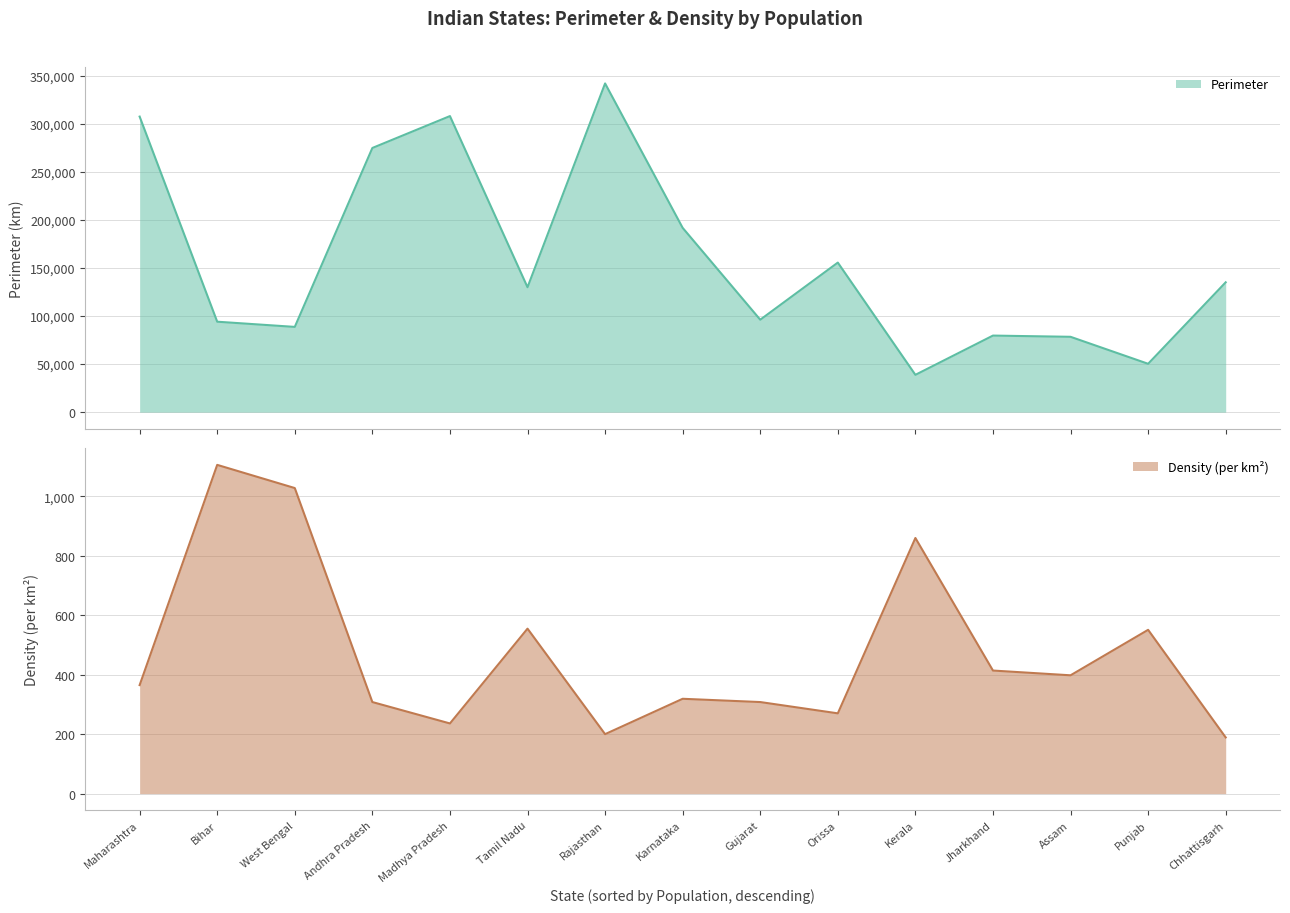

The Density (per km²) series shows 551 at Punjab. True or false?

True